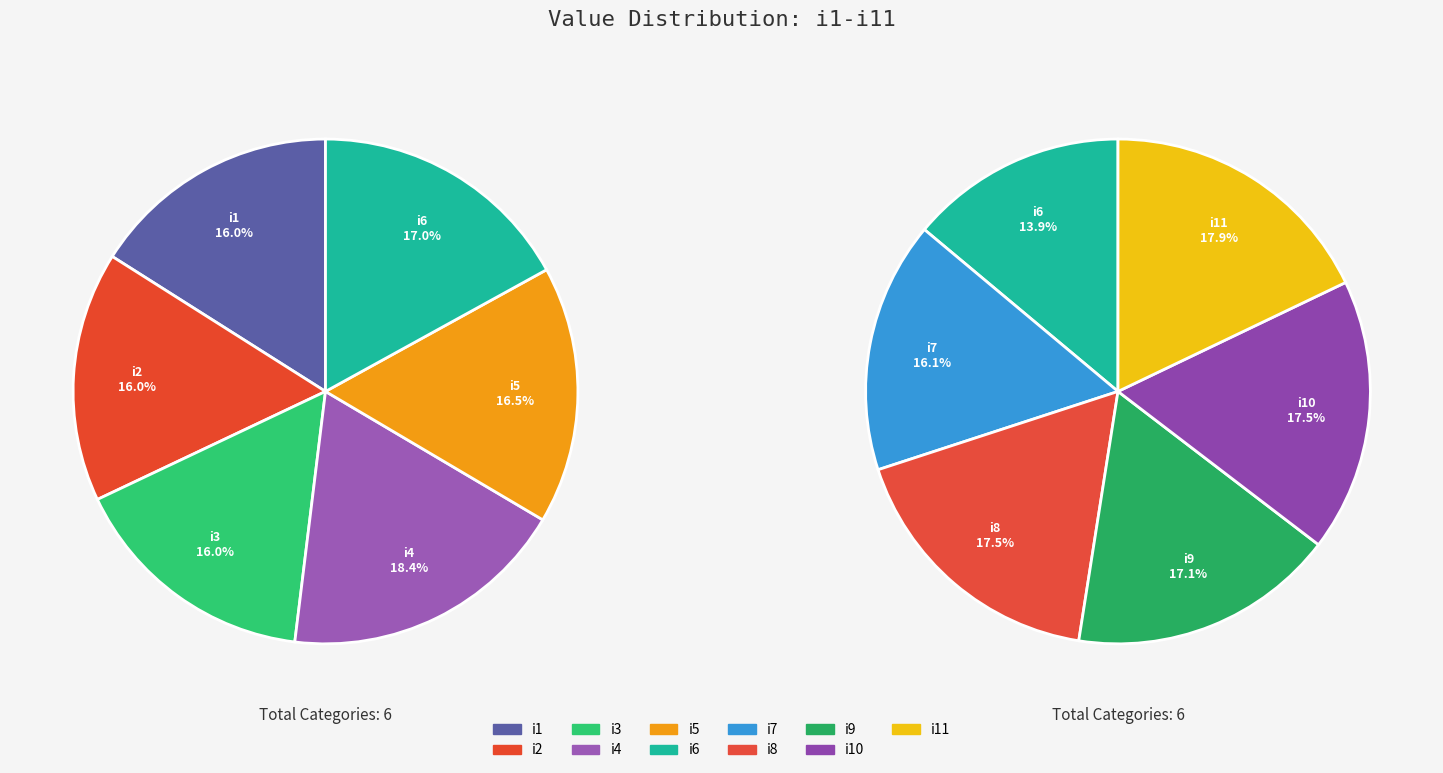

Between i9 and i3, which is larger?

i9